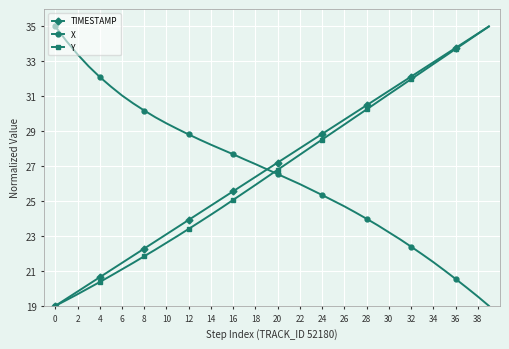

What is the value of the Y point at the 24th from the left?

28.1